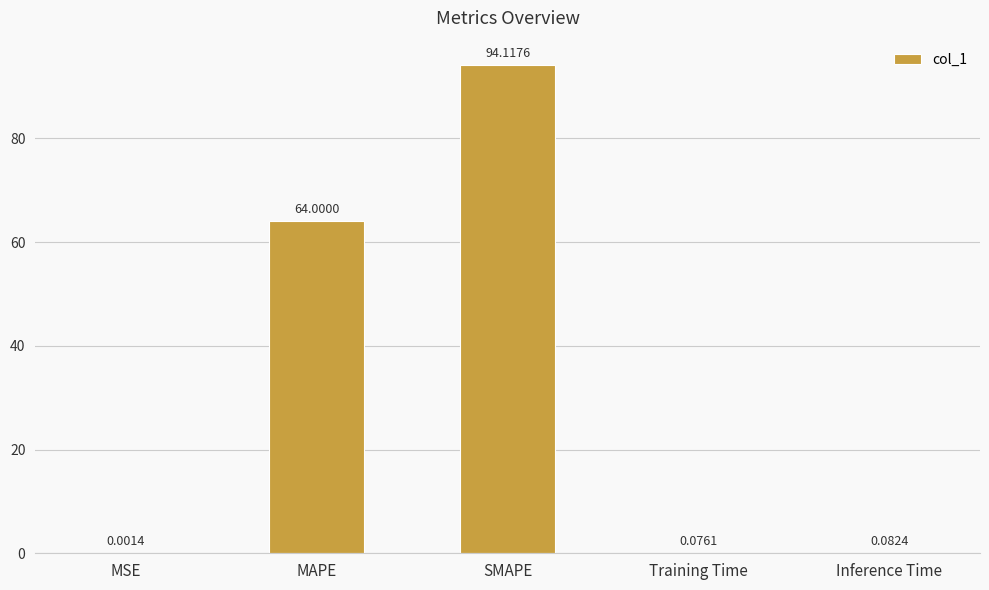

What is the greatest value displayed?

94.1